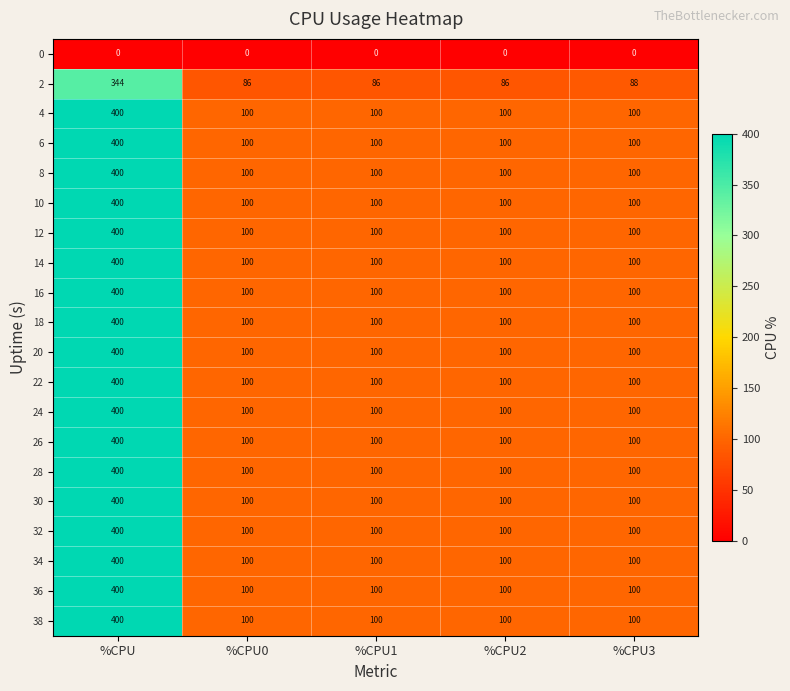

What is the difference between the 34 values at %CPU3 and %CPU?

300